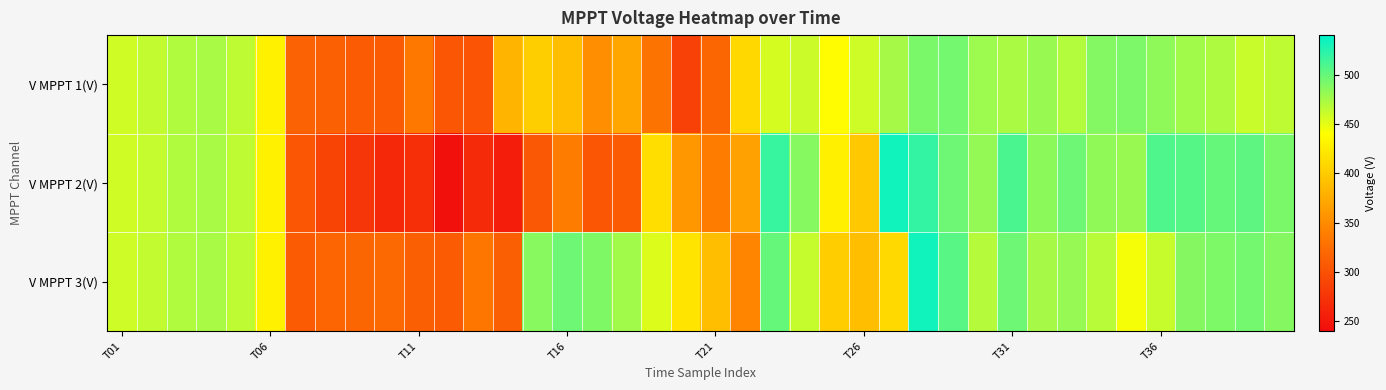

List the series in order of their overall mean, lowest first.

V MPPT 2(V), V MPPT 1(V), V MPPT 3(V)